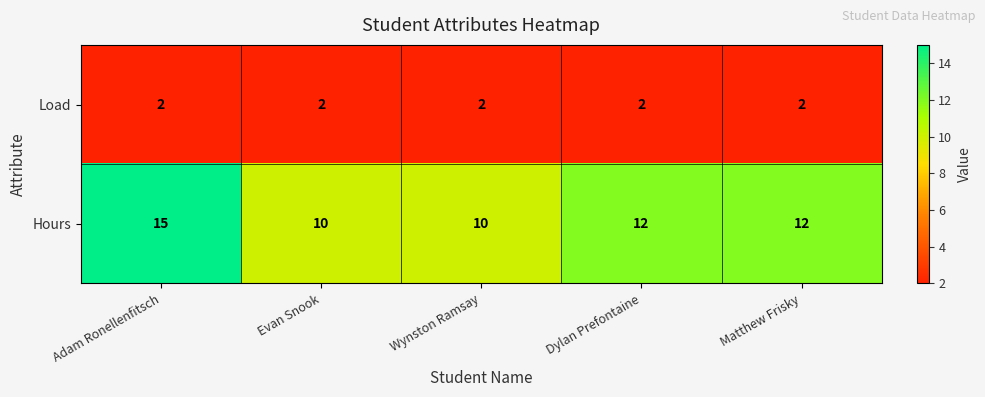

Reading left to right, what are all the values shown in this chart?

Load: 2	2	2	2	2
Hours: 15	10	10	12	12